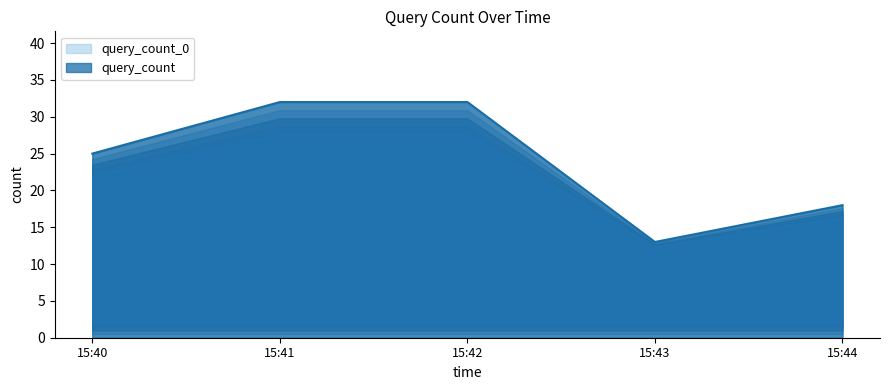

Count the number of categories in the chart.

5